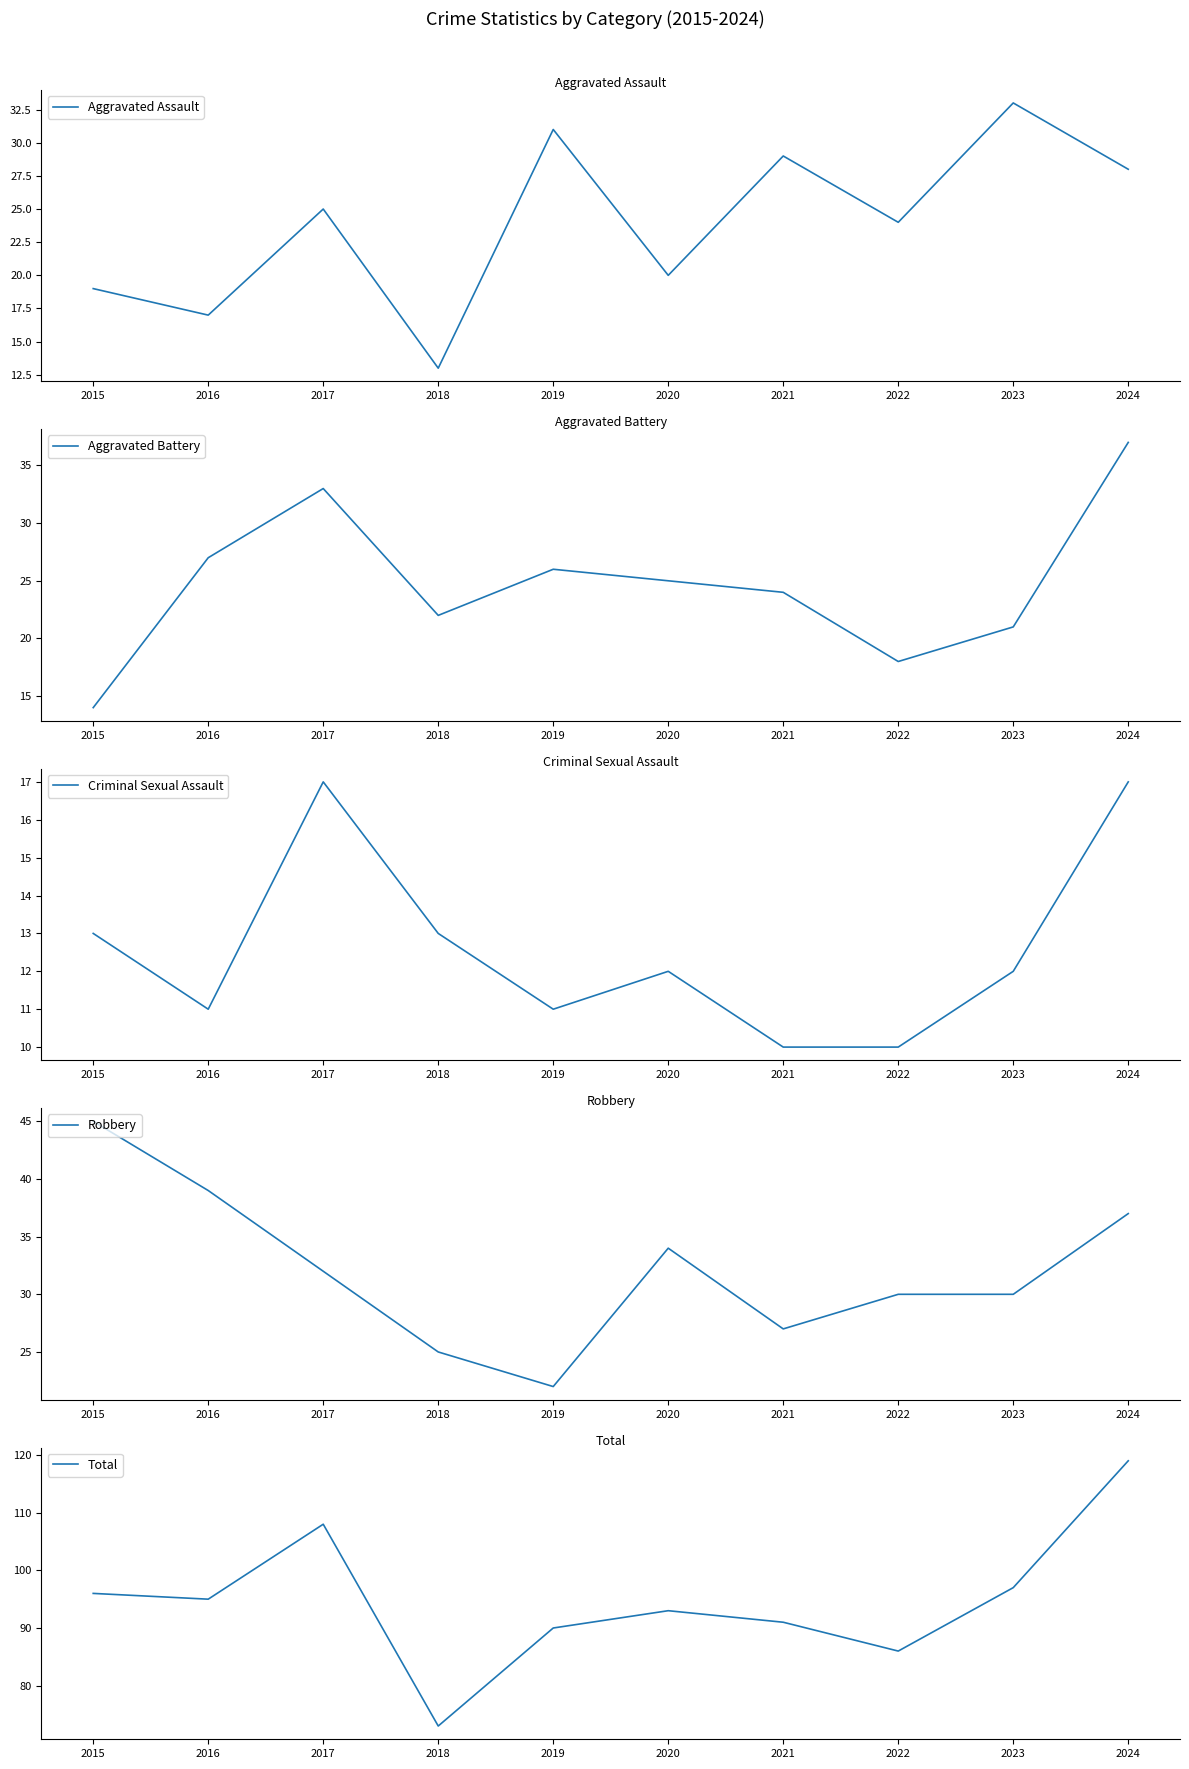

Is it true that Total equals 108 at 2017?

True